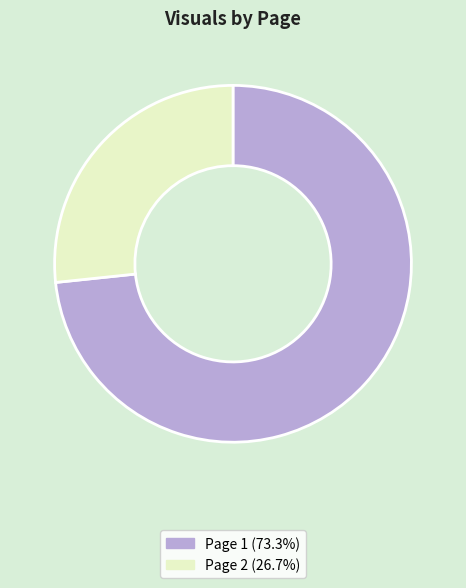

Which slice is the smallest?

Page 2